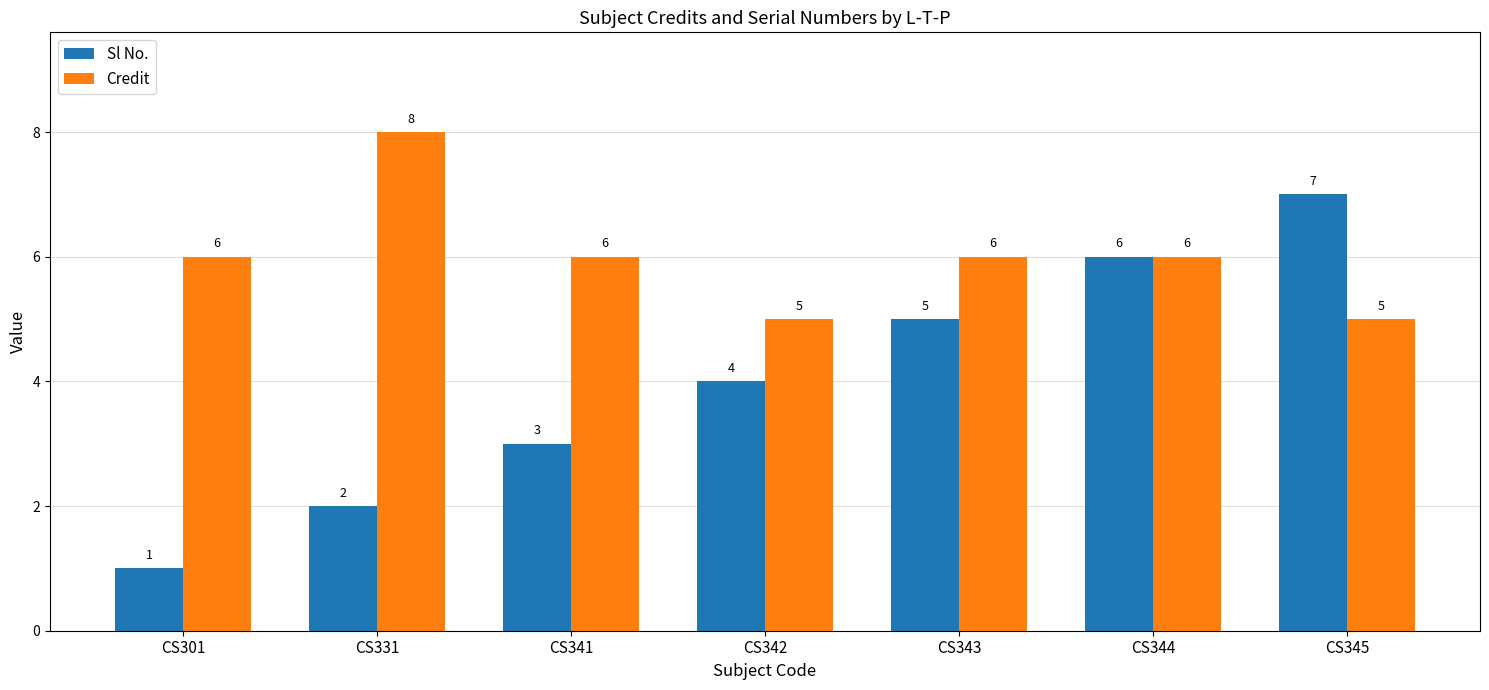

How many values in the Credit series are below 6?

2